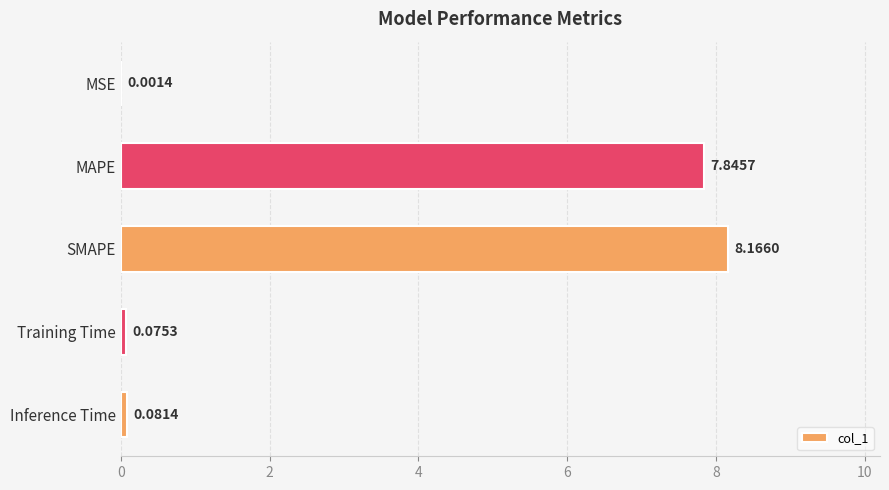

What is the sum of all values?

16.2